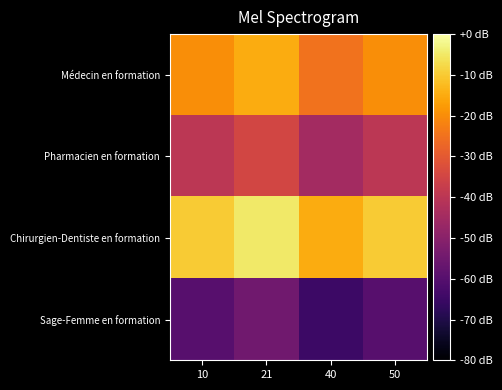

How many categories are shown in the chart?

4